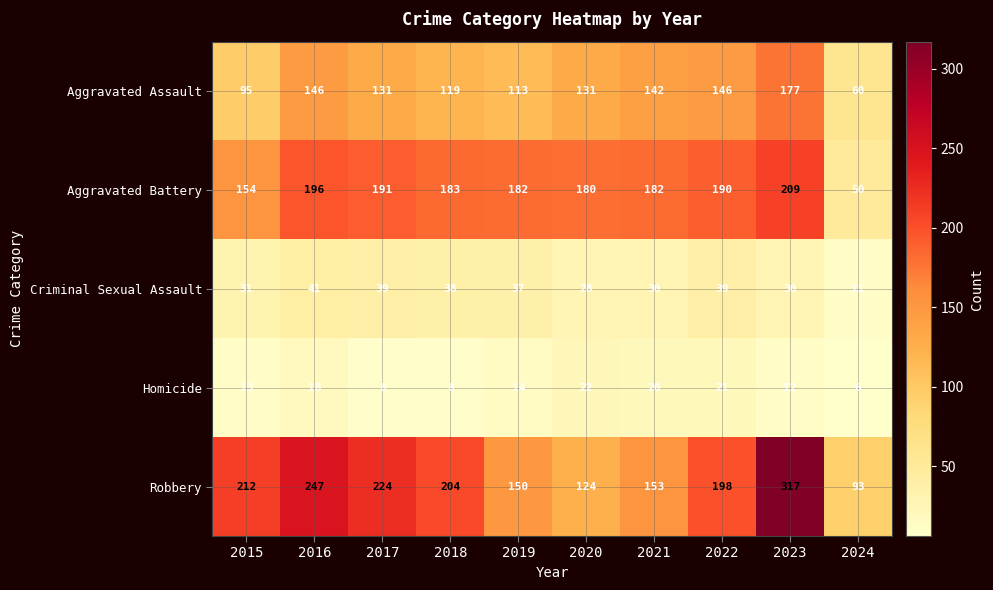

Which label corresponds to the largest value in the chart?

2023